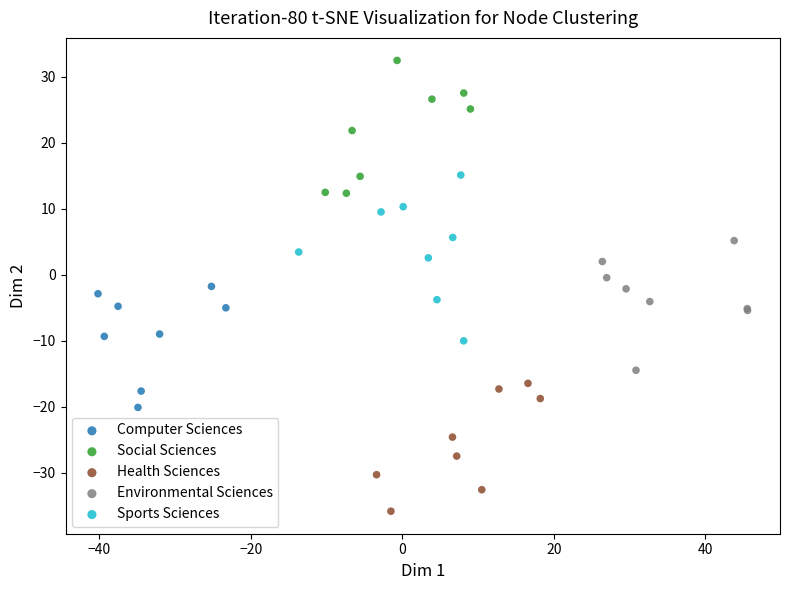

Which series contains the lowest Y value?

Health Sciences